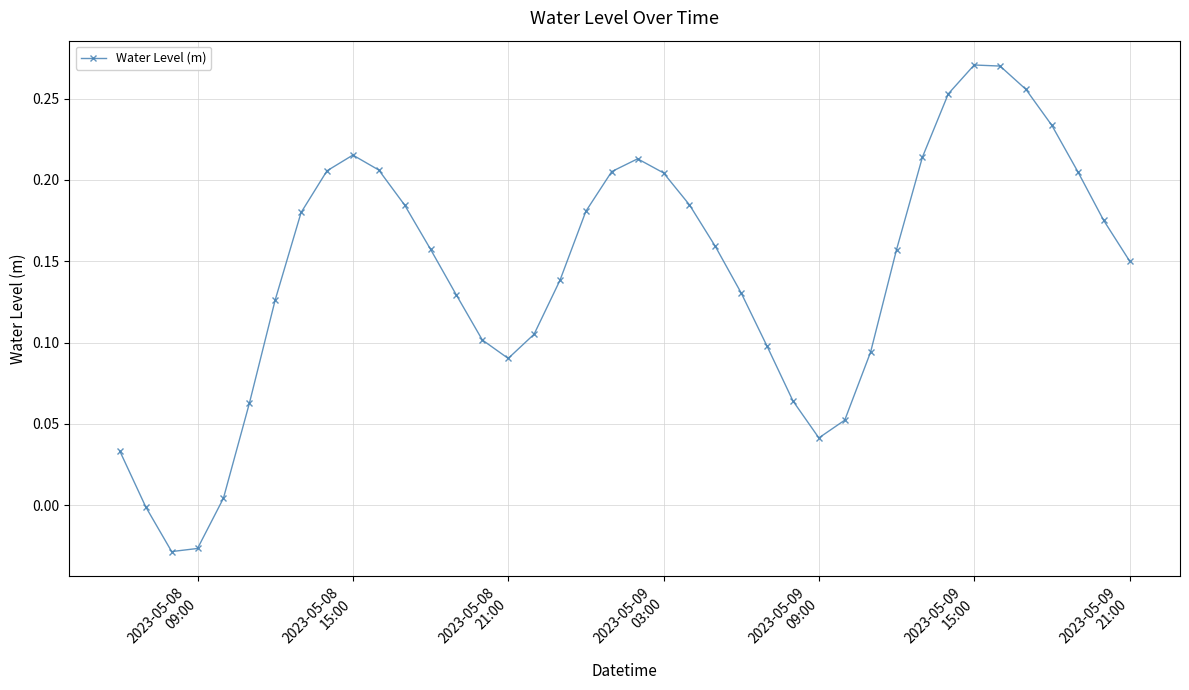

How many points are higher than both their immediate neighbors (excluding endpoints)?

3